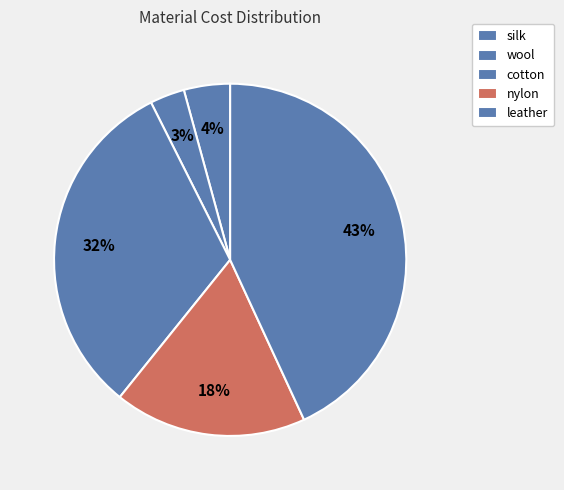

Count the number of slices in the pie.

5